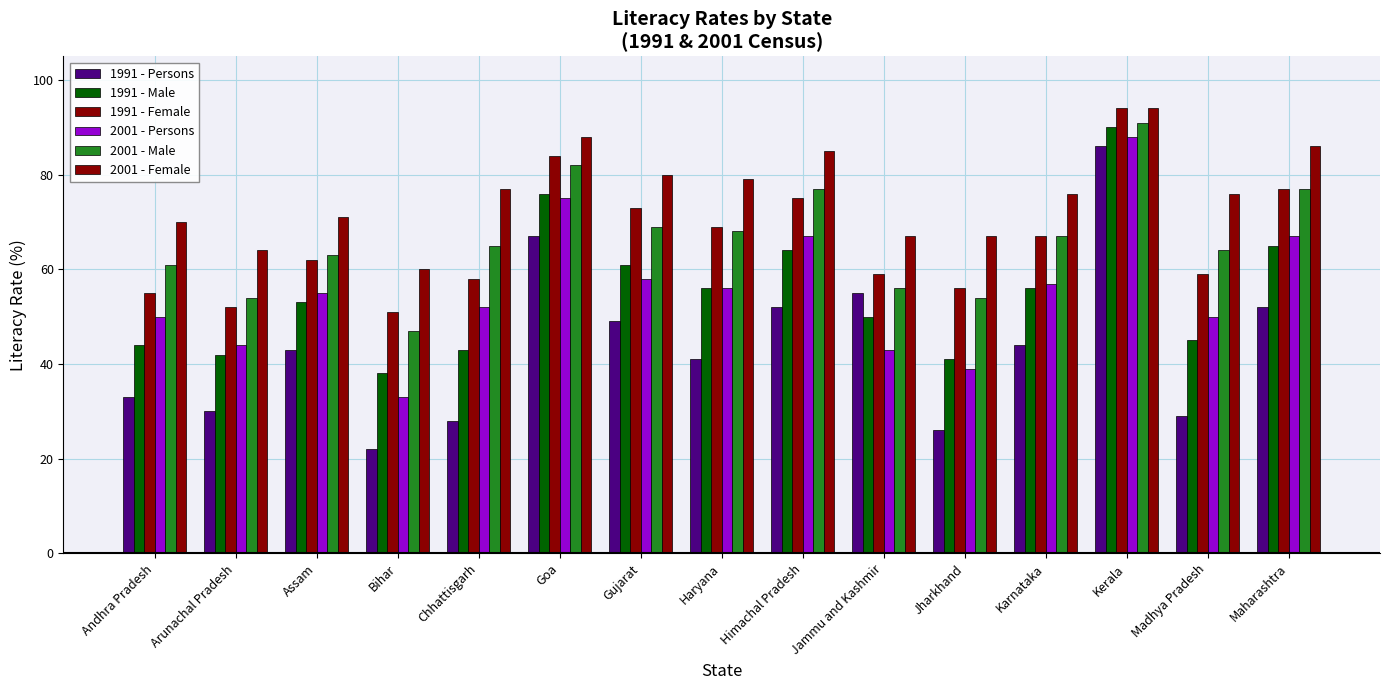

How many groups of bars are there?

15